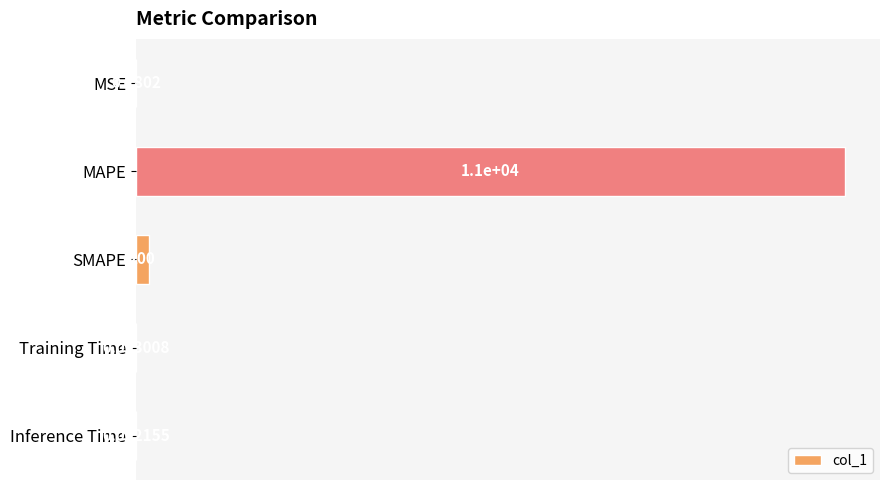

What is the sum of the values at MAPE and MSE?

10998.0